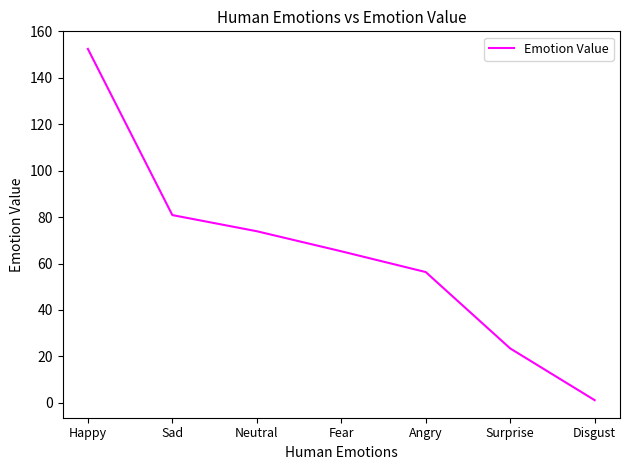

What position from the left is Angry?

5